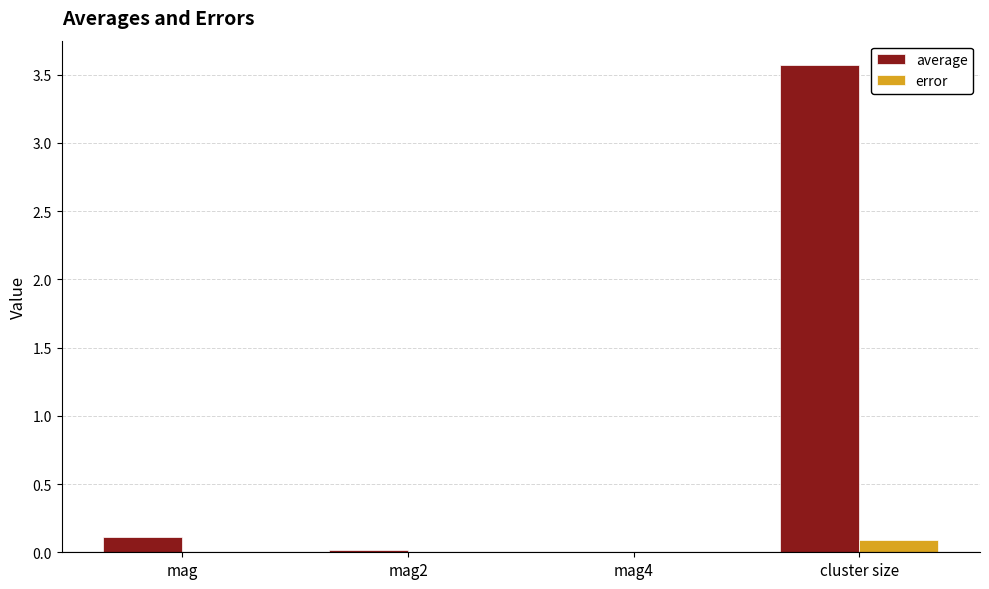

At which category is the sum across all series the highest?

cluster size